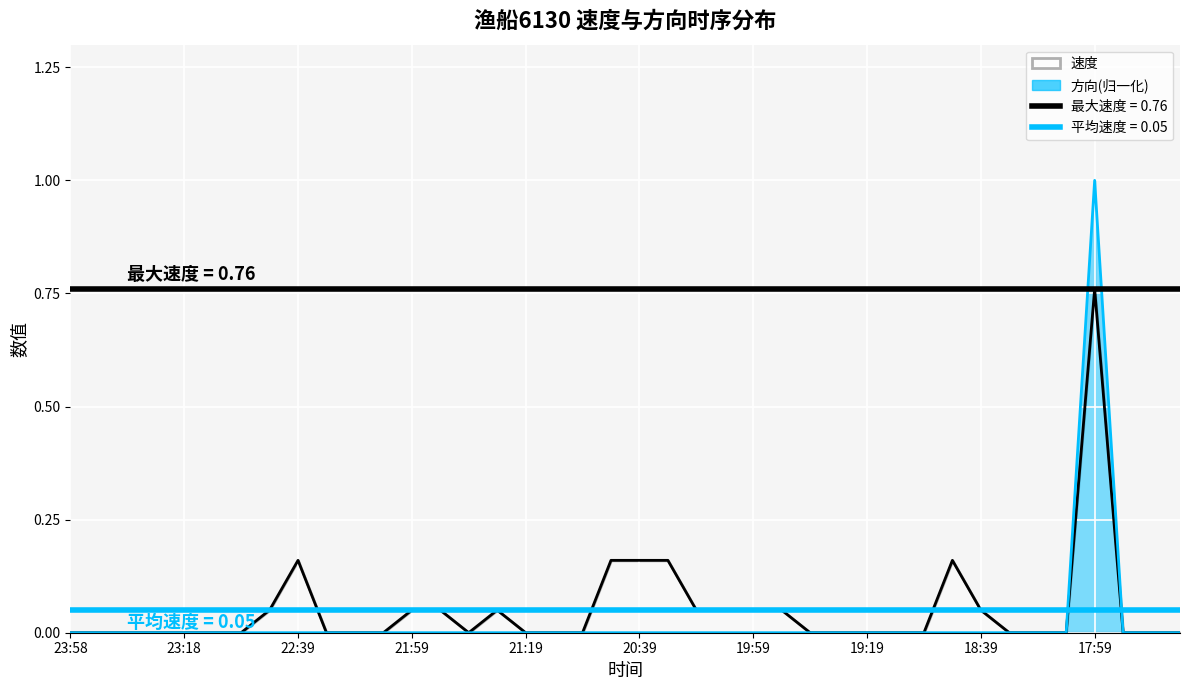

What is the sum of all 方向 values?

1.0